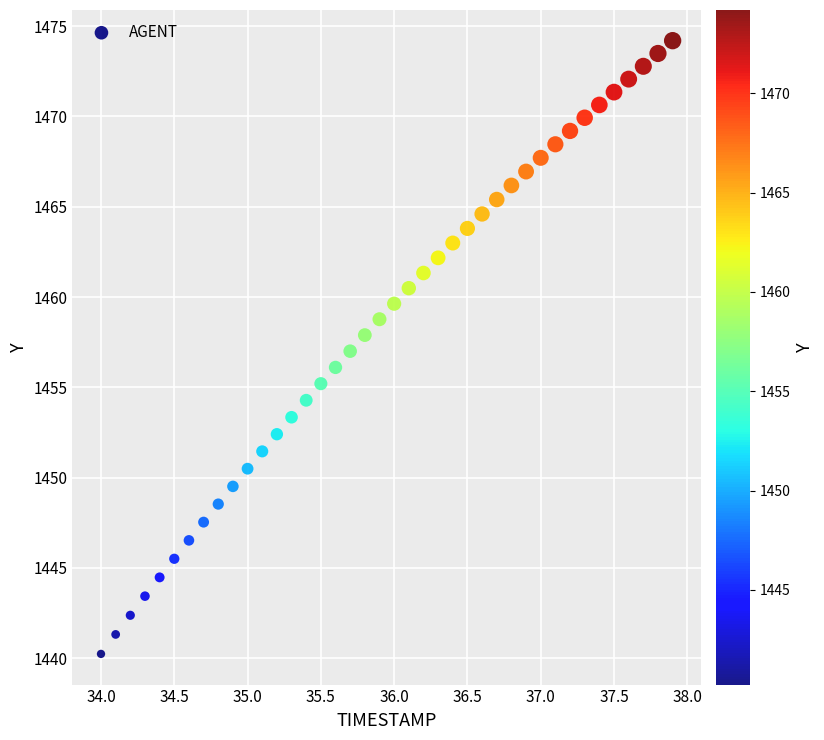

What is the range of Y values (max minus min)?

34.0